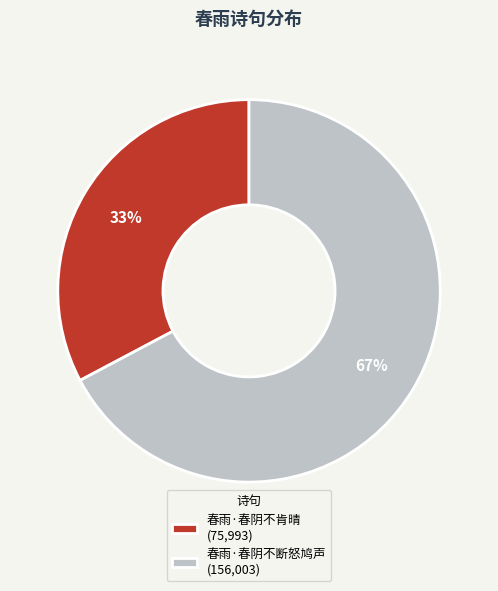

Approximately how many times larger is the value at 春雨·春阴不肯晴 (75,993) compared to 春雨·春阴不断怒鸠声 (156,003)?

0.5